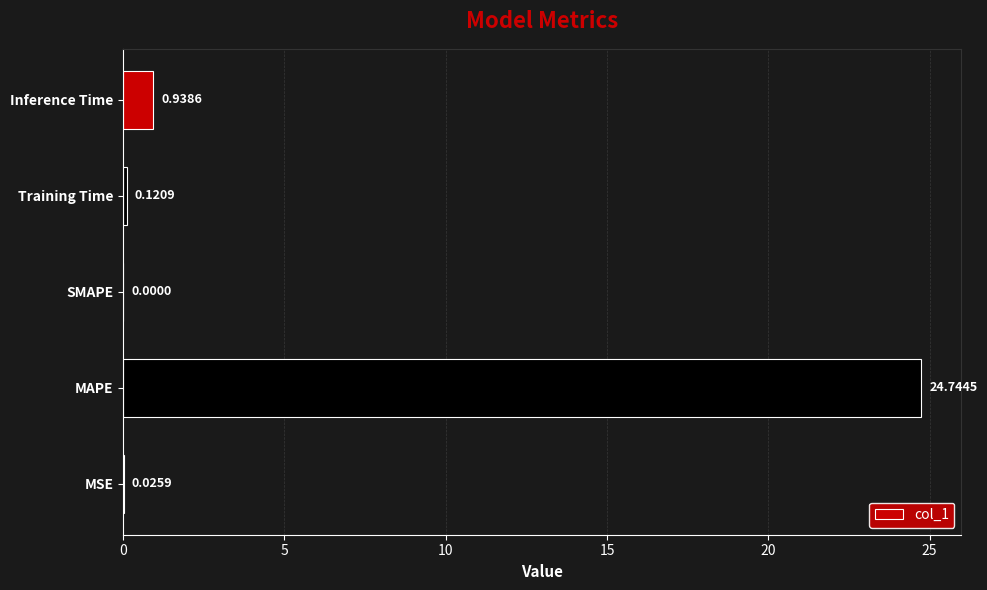

What is the change in value from MAPE to Training Time?

-24.6